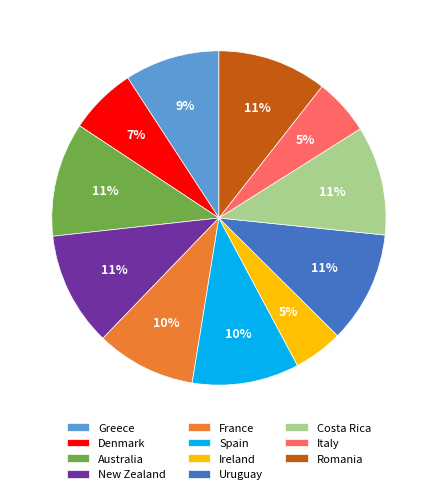

Is it true that Greece is 9% of the pie?

True